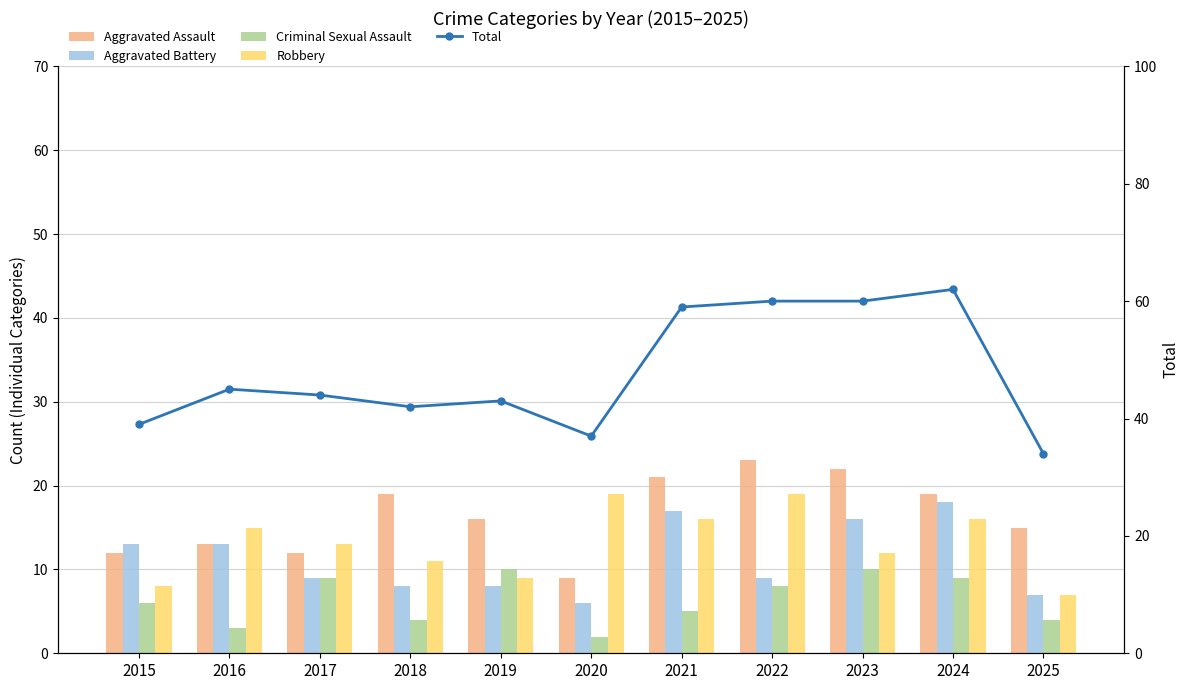

Where does the Criminal Sexual Assault series first go above 6?

2017